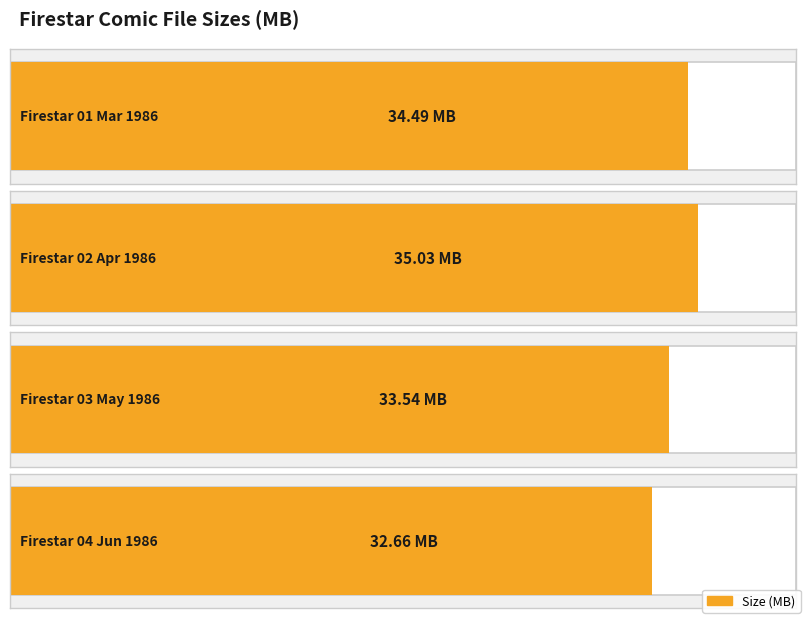

Where is the data nearest to the value 33?

Firestar 04
Jun 1986